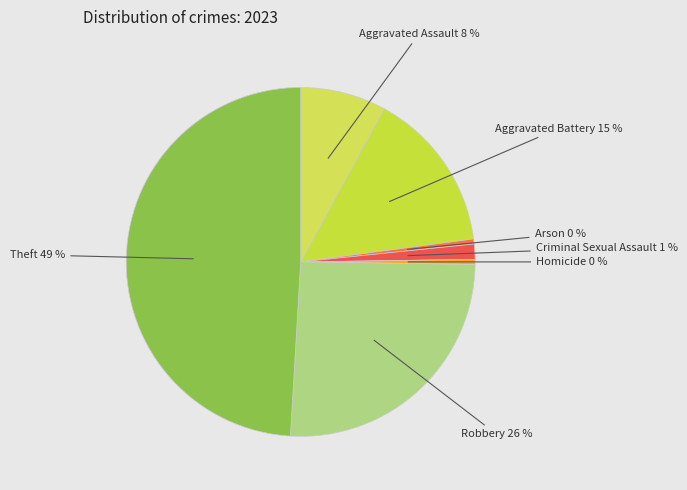

What percentage is the Theft slice, to the nearest percent?

49%